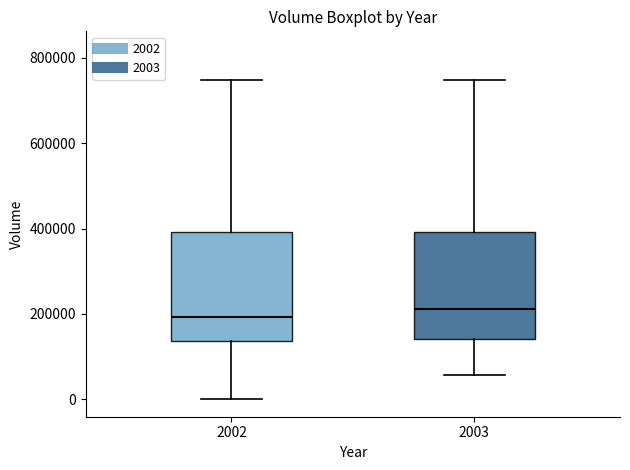

Reading left to right, transcribe this box plot: for each box, give where its median line is, the range the box spans, and where its two whiskers end, as read against the y-axis. The values are not printed on the chart, so give them approximately, as read against the axis.

2002: median 200000, box 140000 to 400000, whiskers 0 to 740000
2003: median 220000, box 140000 to 400000, whiskers 60000 to 740000